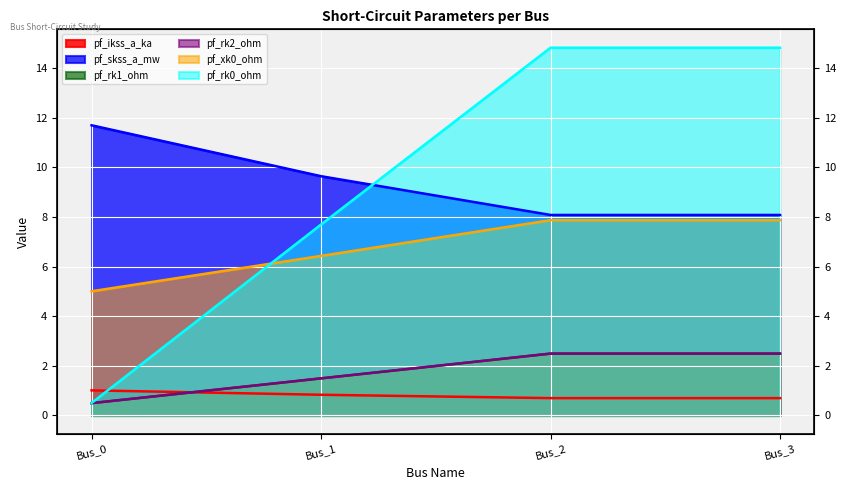

True or false: pf_xk0_ohm has a value of 6.4 at Bus_1.

True